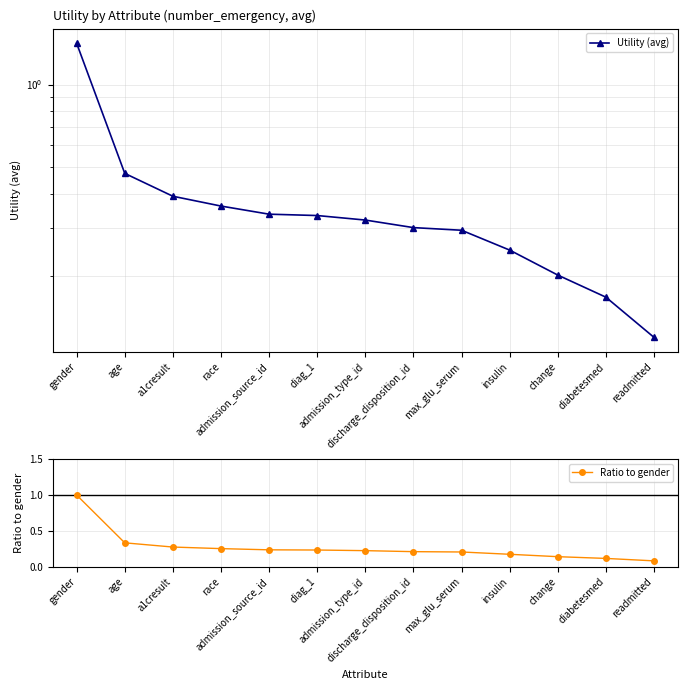

How many series are shown in this chart?

2